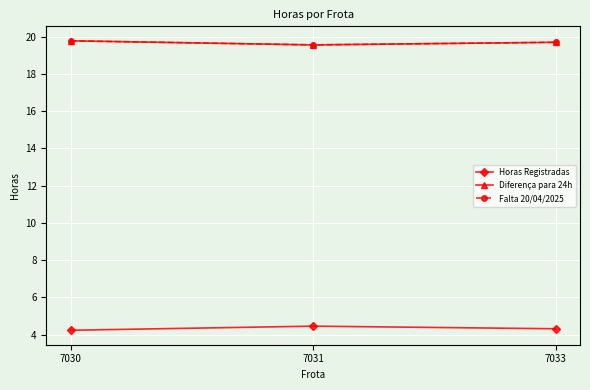

Between 7031 and 7030, which is larger?

7031